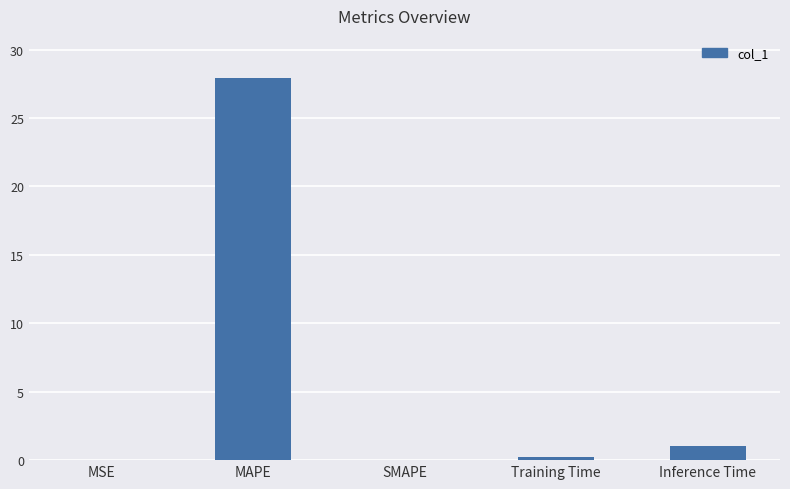

What is the sum of all values?

29.3